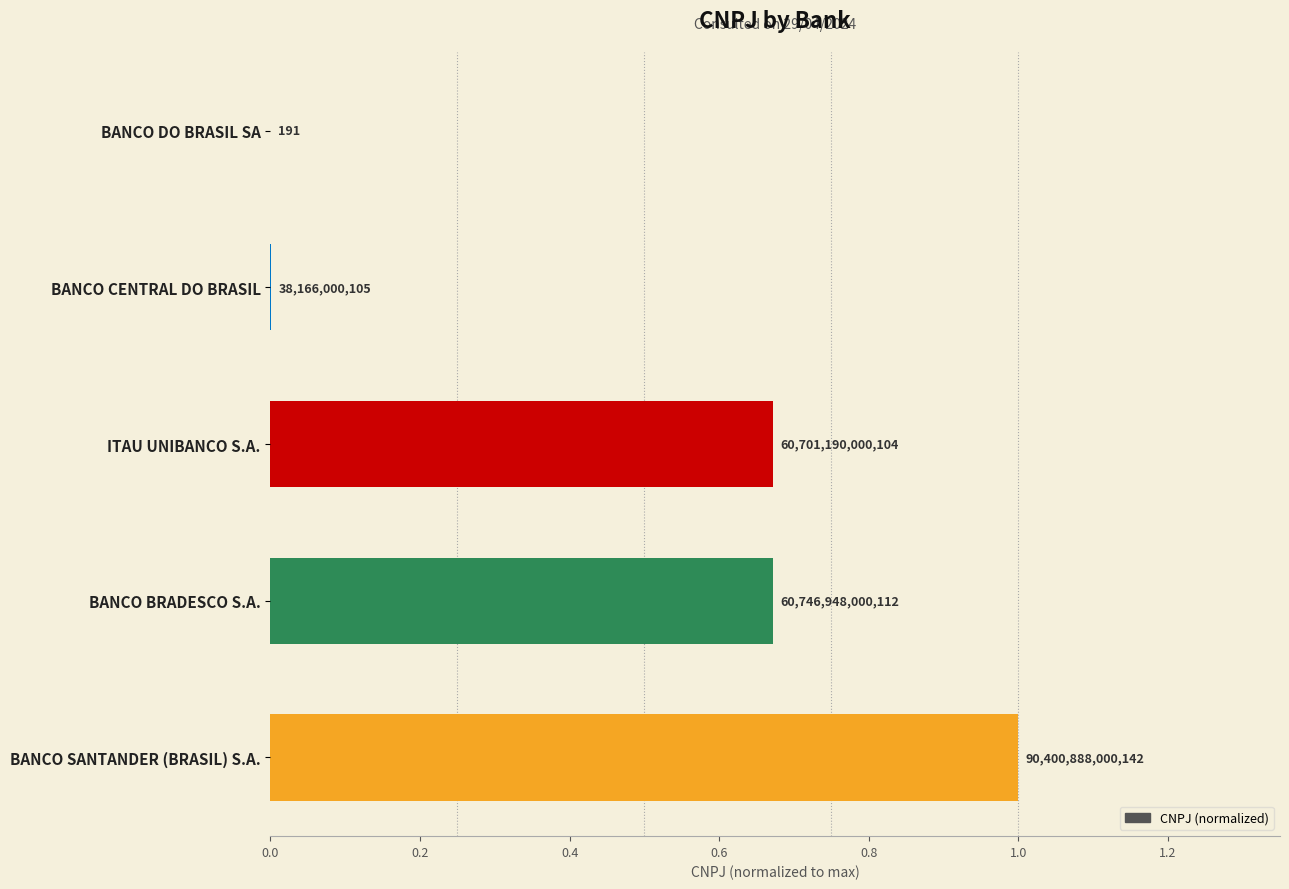

What is the sum of all values?

2.3